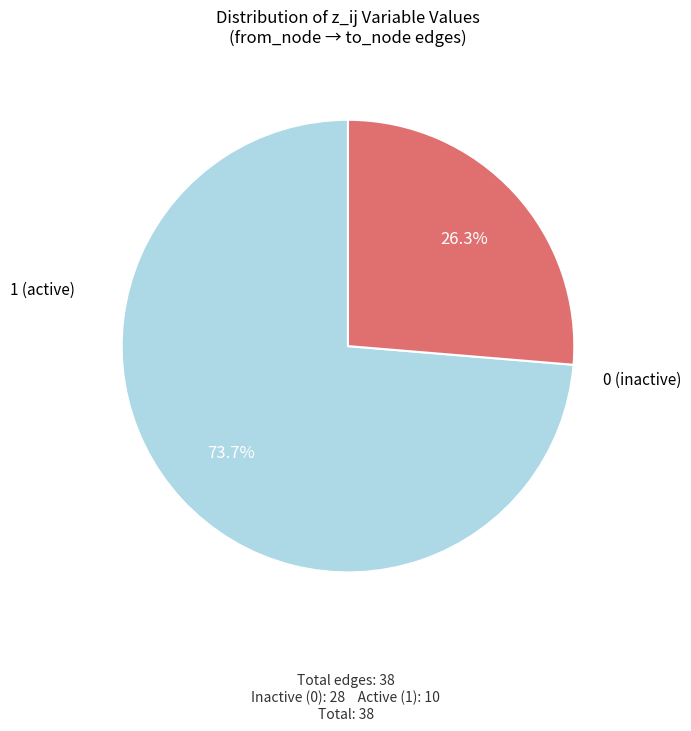

Does any single category account for the majority?

Yes